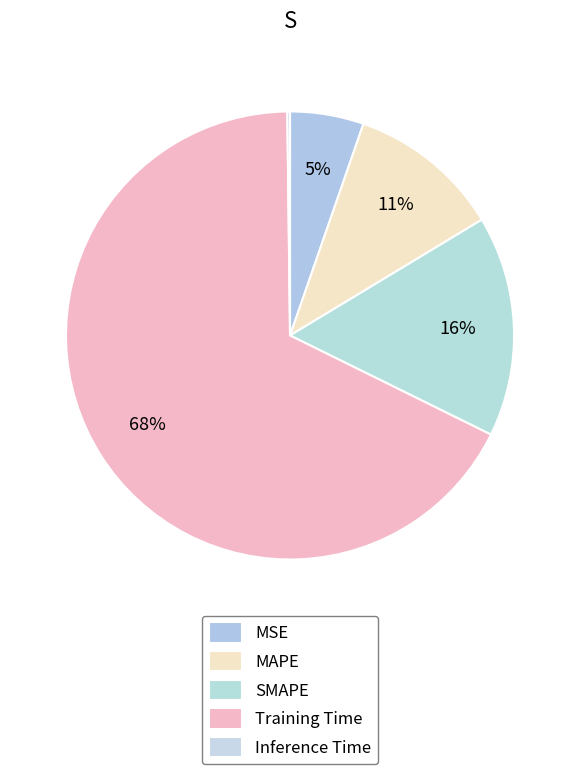

True or false: MAPE accounts for 11% of the total.

True